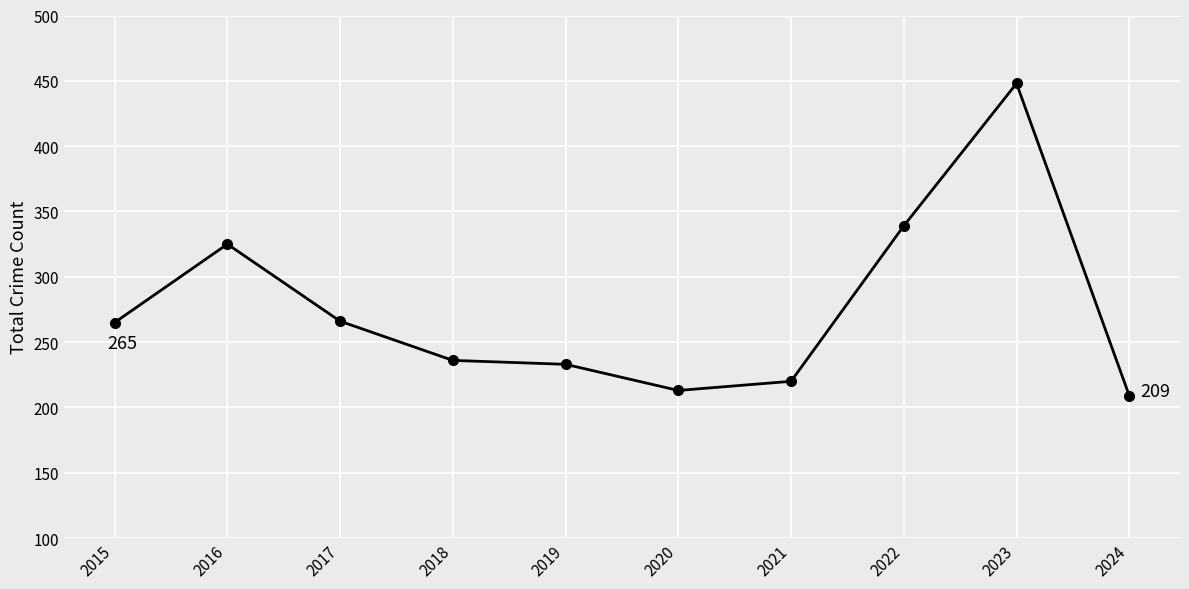

Which label corresponds to the largest value in the chart?

2023